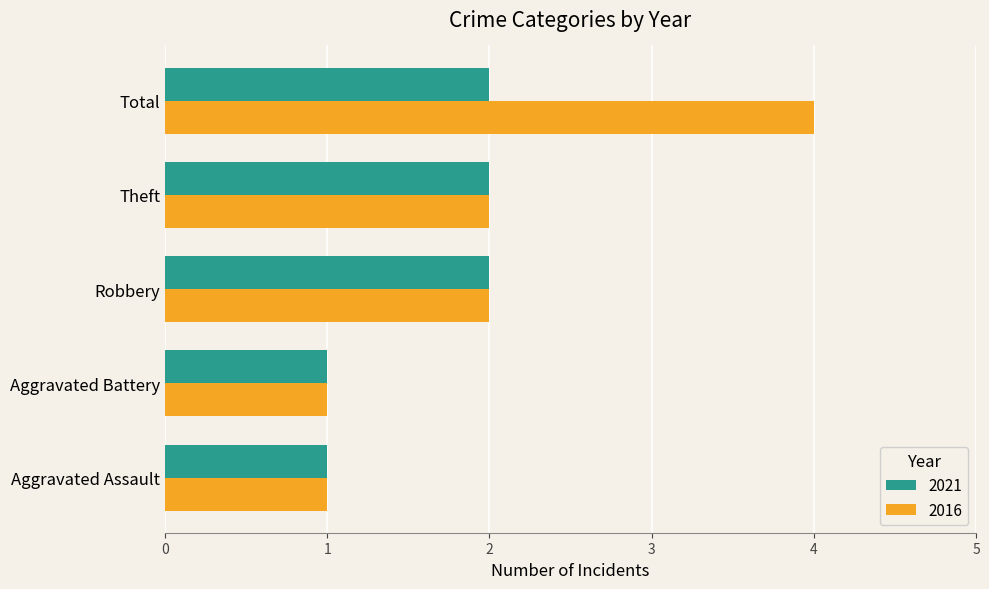

What is the sum of all 2021 values?

8